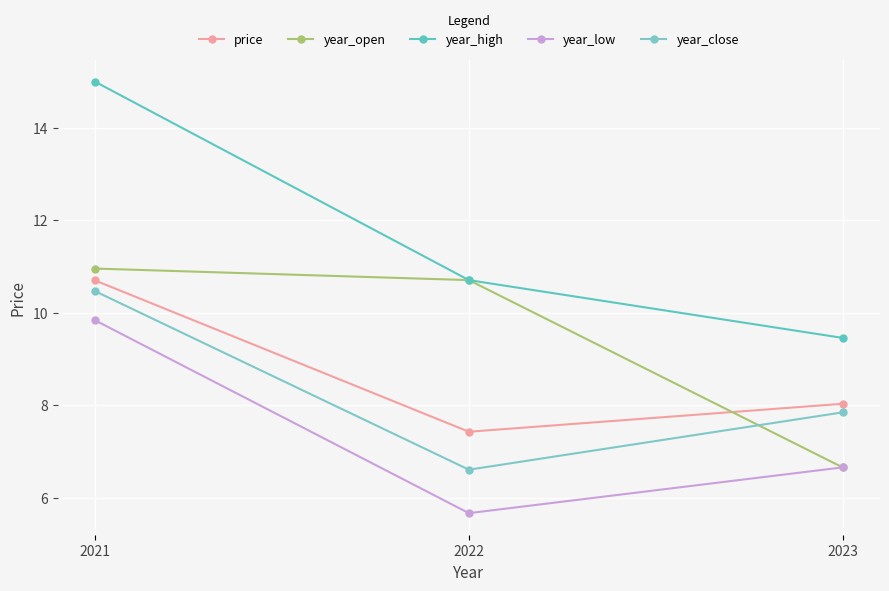

Between 2021 and 2022, which series saw the biggest shift?

year_high